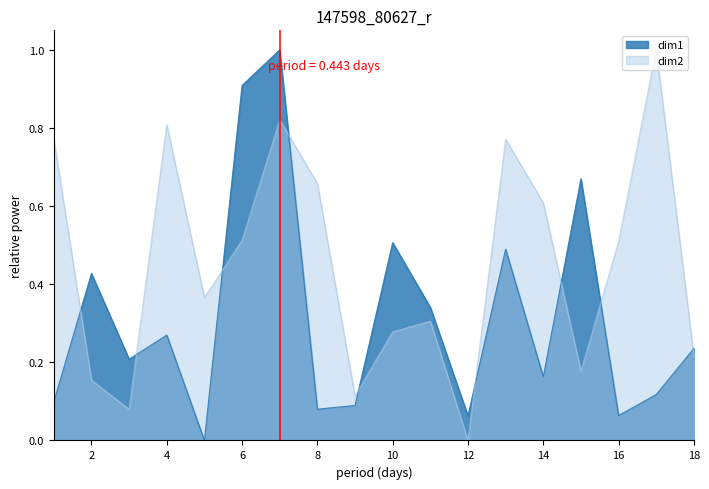

What is the difference between the maximum and minimum values in the dim2 series?

1.0